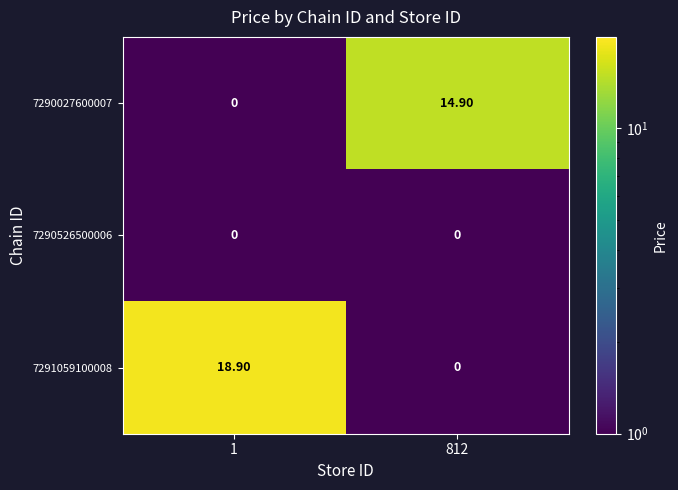

List the series in order of their overall mean, lowest first.

7290526500006, 7290027600007, 7291059100008